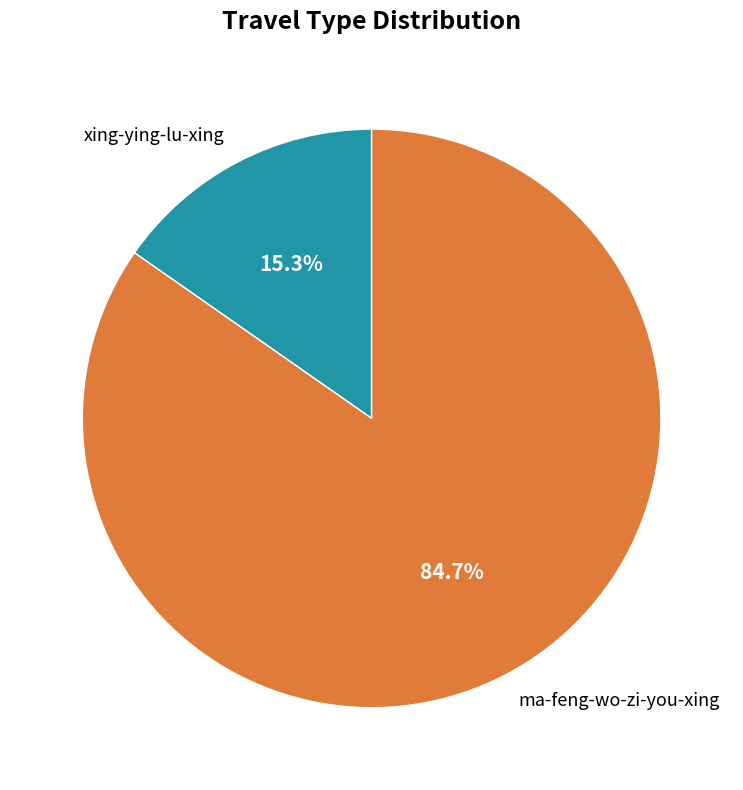

The xing-ying-lu-xing slice represents 28% of the pie. True or false?

False